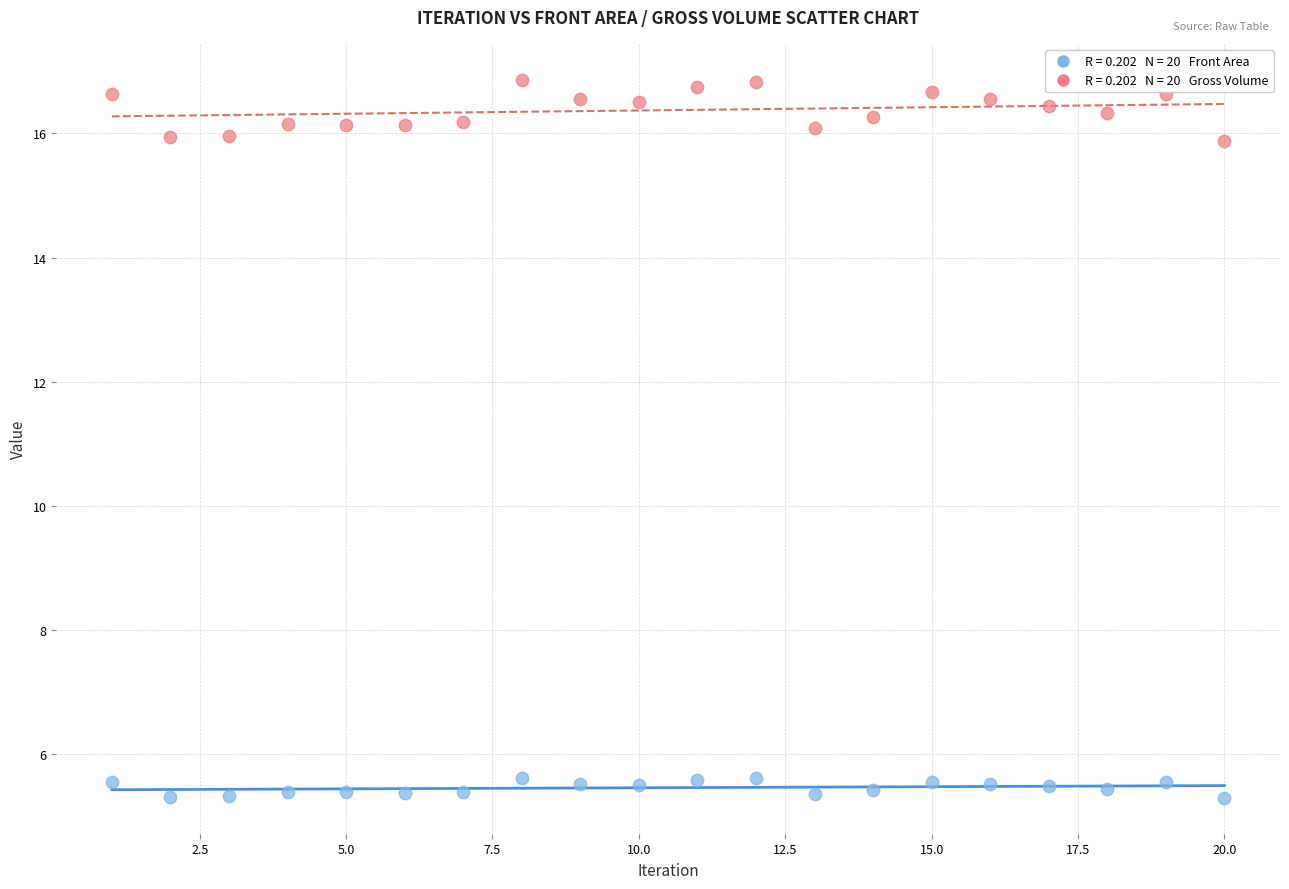

Across all data points, what is the range of Y values (max minus min)?

11.6